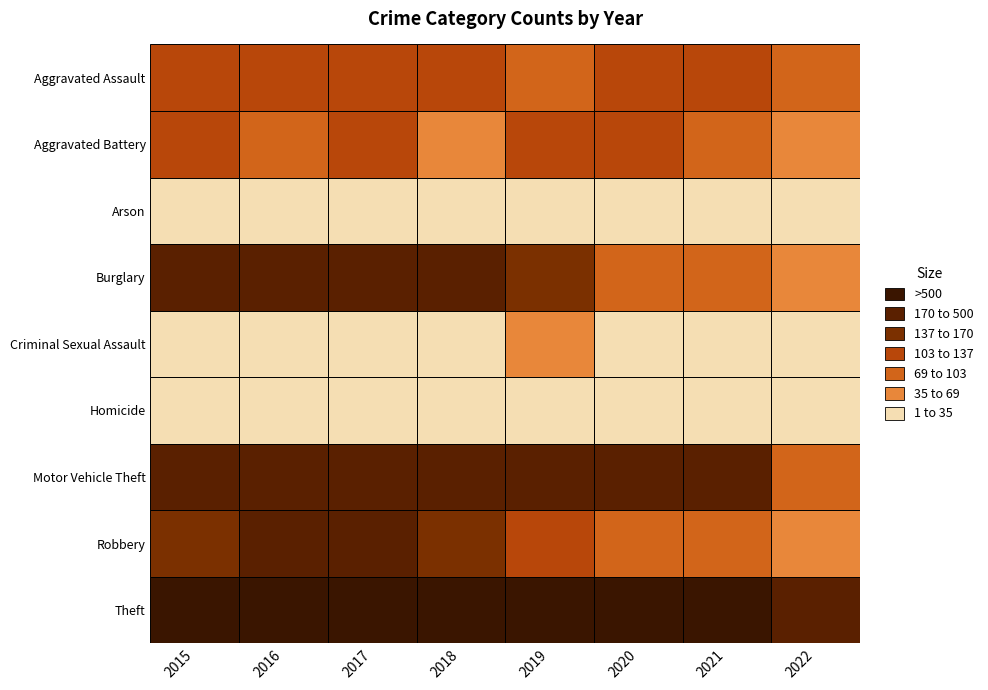

What is the difference between the maximum and minimum values in the Theft series?

618